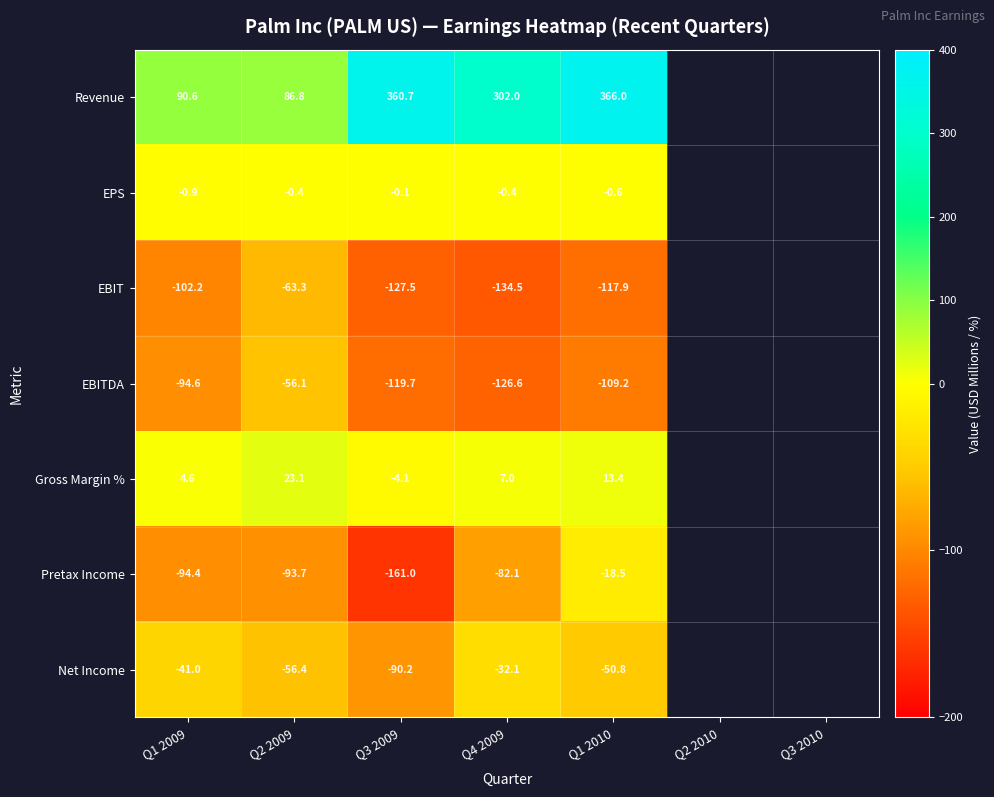

Rank the series at Q4 2009 from highest to lowest value.

Revenue, Gross Margin %, EPS, Net Income, Pretax Income, EBITDA, EBIT